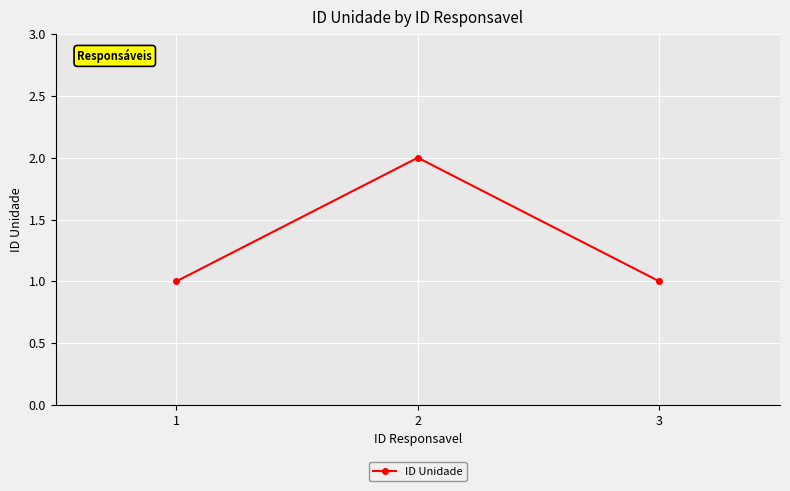

What is the greatest value displayed?

2